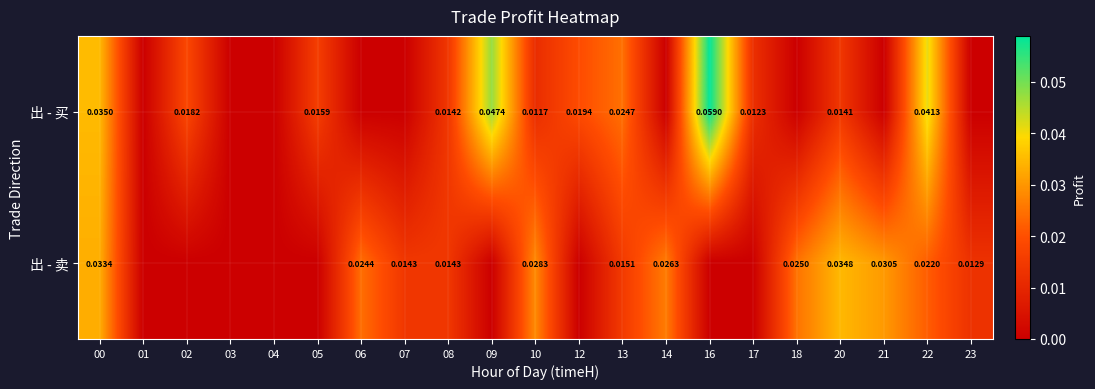

How many series are shown in this chart?

2